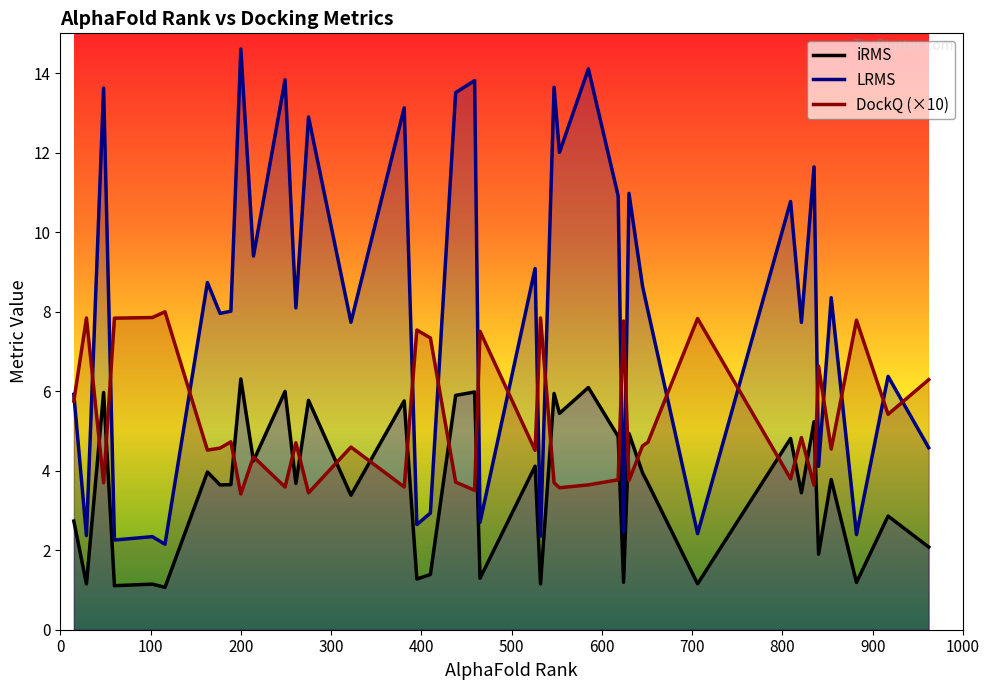

True or false: iRMS and LRMS cross at least once.

False